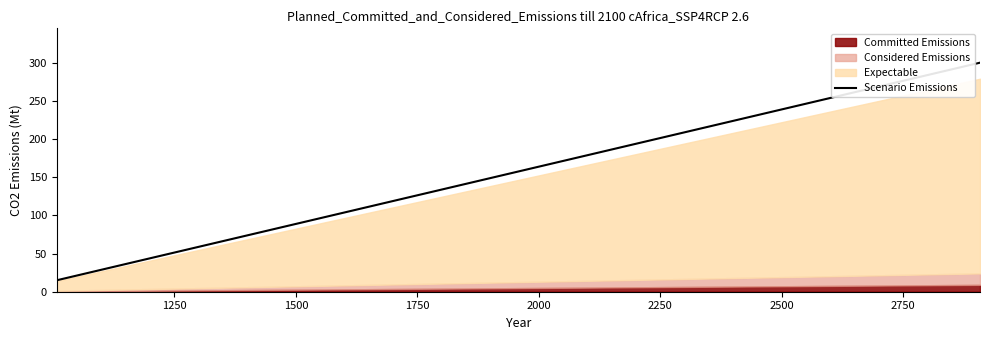

What is the minimum value for Scenario Emissions?

15